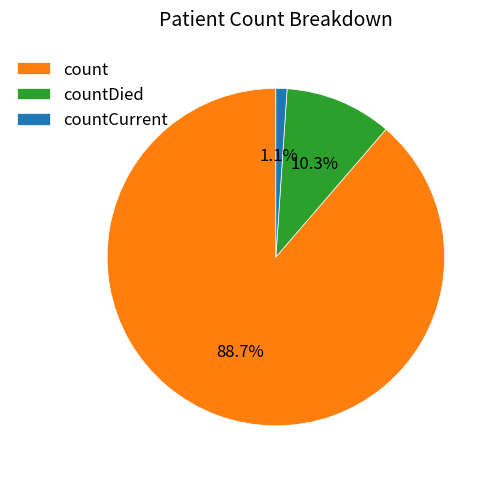

Approximately how many times larger is the value at countCurrent compared to countDied?

0.1